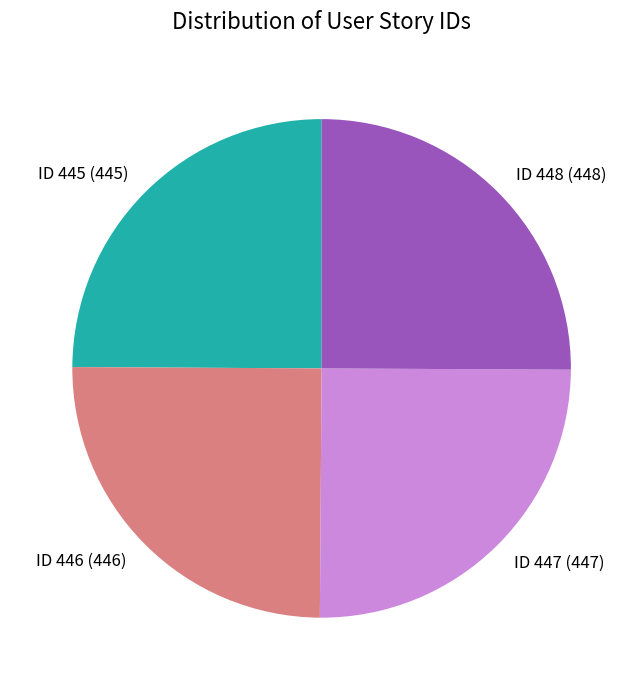

Is it true that ID 446 (446) is 25% of the pie?

True